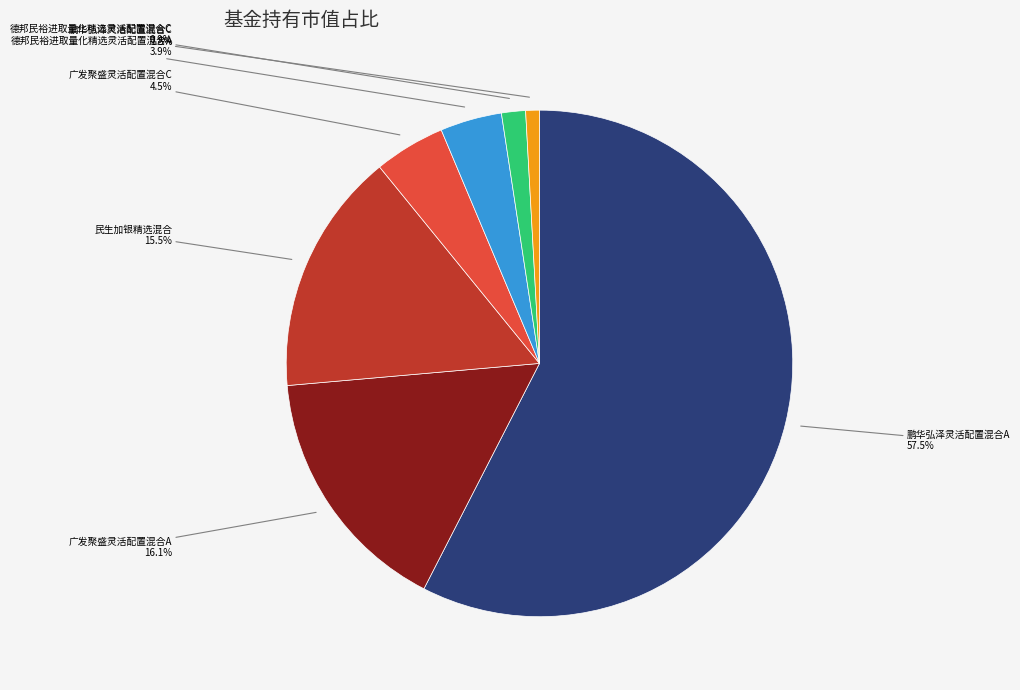

Is there any slice that represents more than half of the pie?

Yes